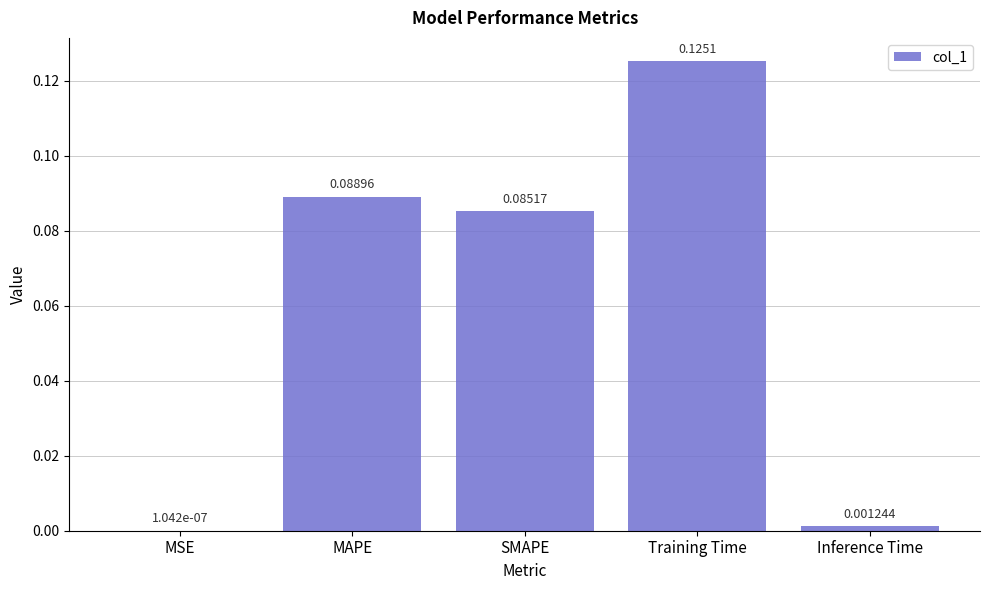

Between MSE and Inference Time, which is larger?

Inference Time